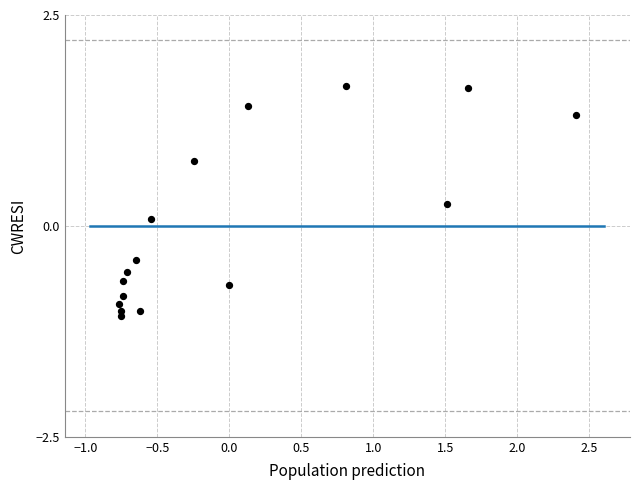

What is the range of Y values (max minus min)?

2.7